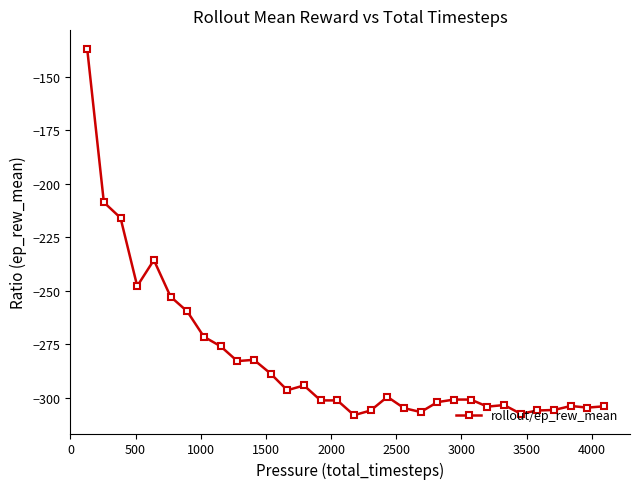

What is the maximum value shown in the chart?

-136.9